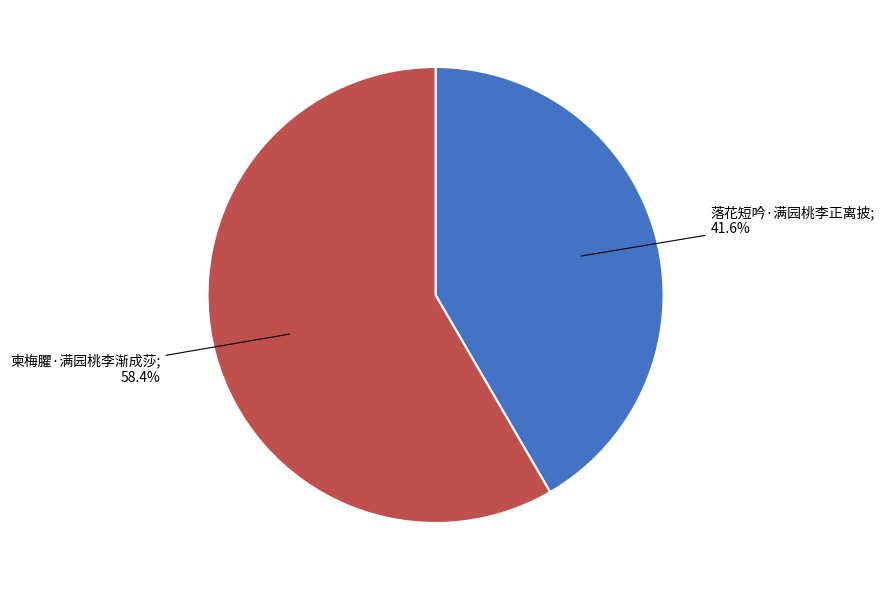

Is there any slice that represents more than half of the pie?

Yes